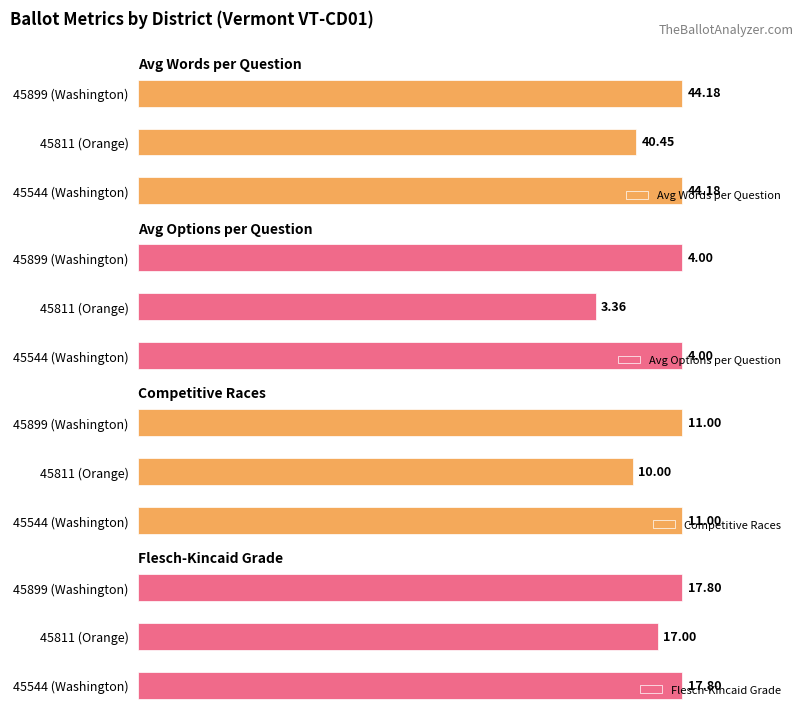

Between 45811 (Orange) and 45899 (Washington), which series saw the biggest shift?

Avg Options per Question